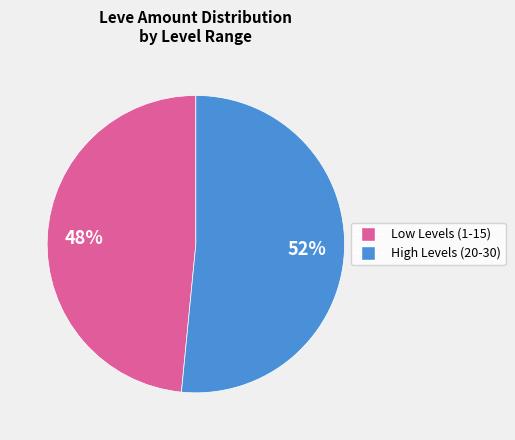

Does any single category account for the majority?

Yes